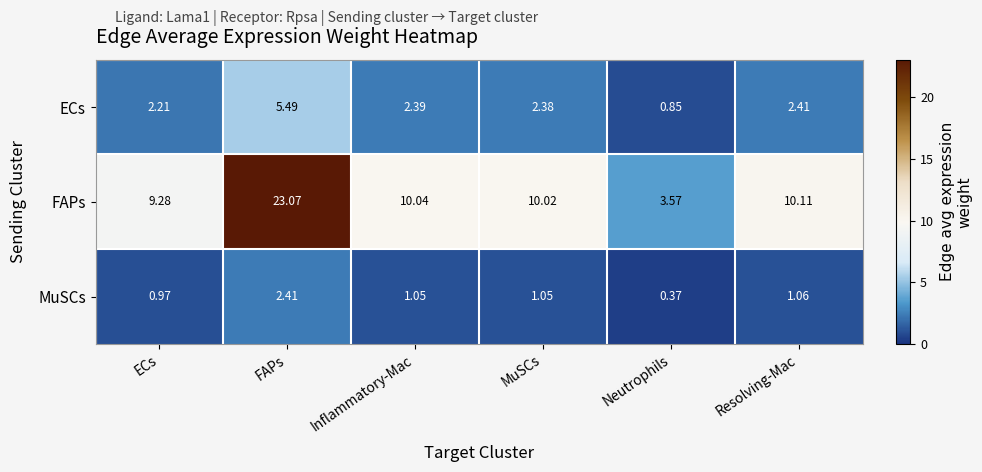

Where is ECs nearest to the value 3?

Resolving-Mac